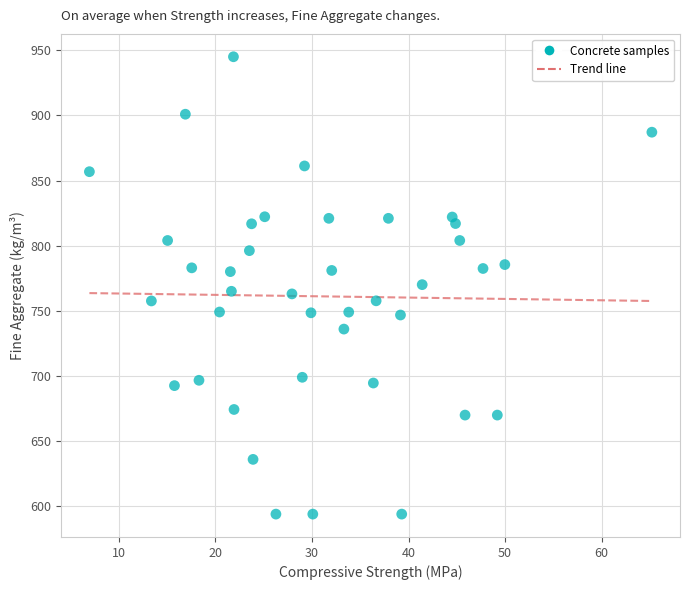

What is the range of Y values (max minus min)?

351.0